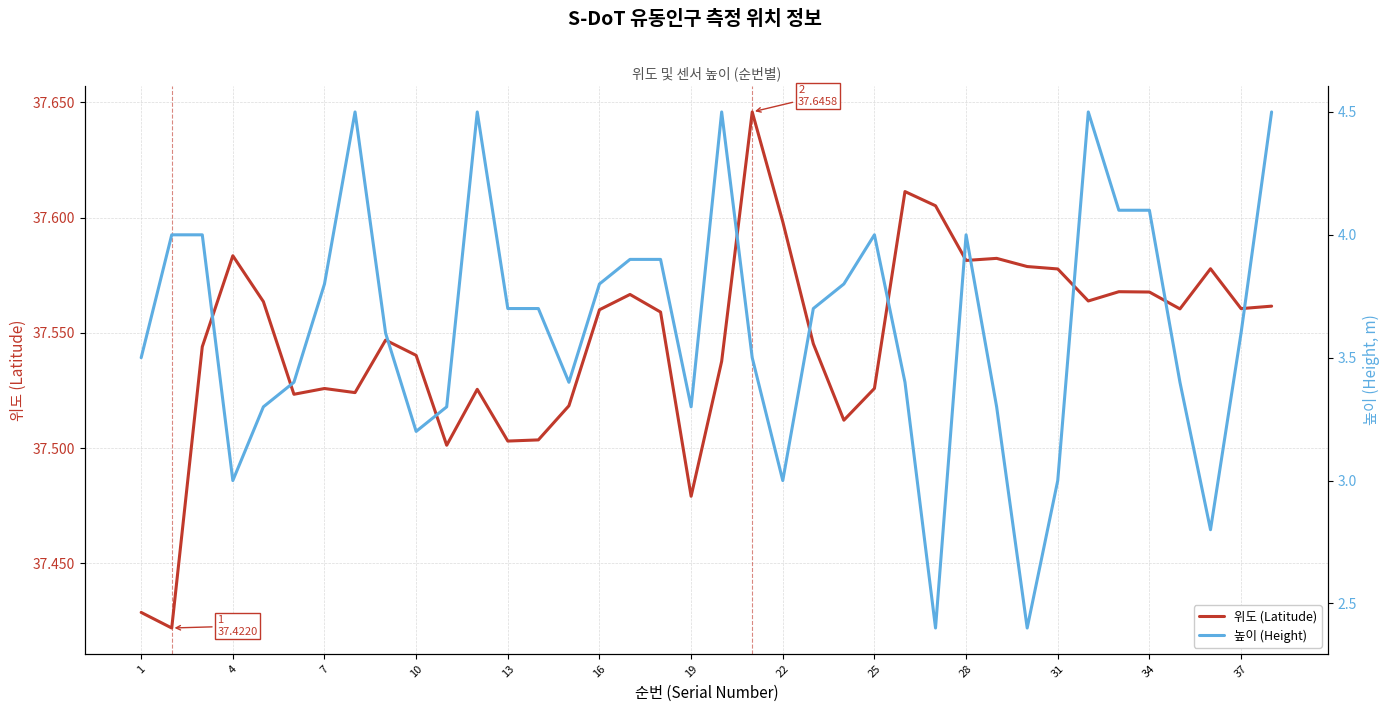

At 34, list the series in order from largest to smallest.

위도 (Latitude), 높이 (Height)